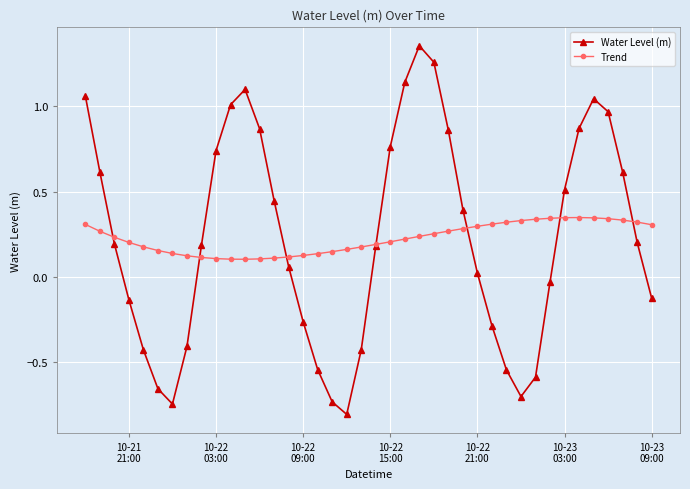

Which series has the widest spread of values?

Water Level (m)